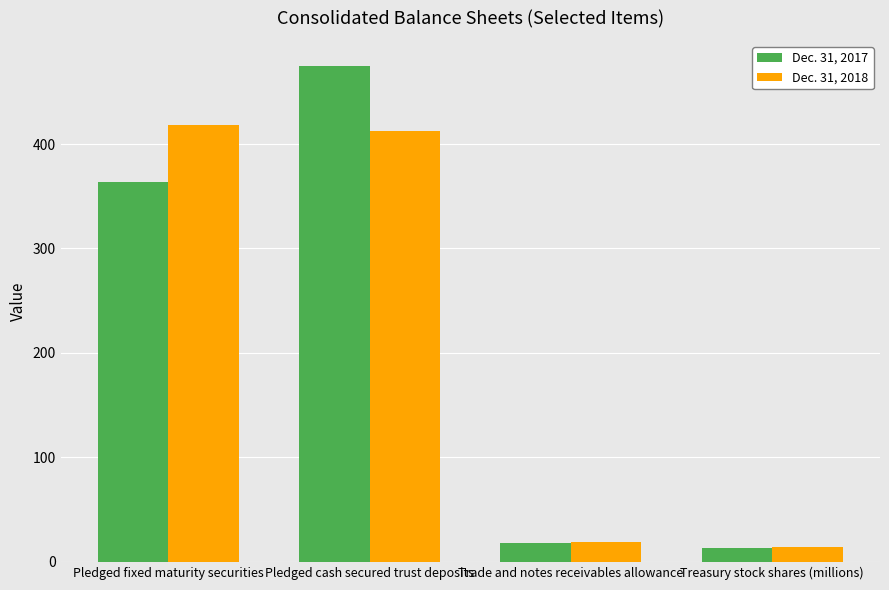

Which series has the largest range (max minus min)?

Dec. 31, 2017